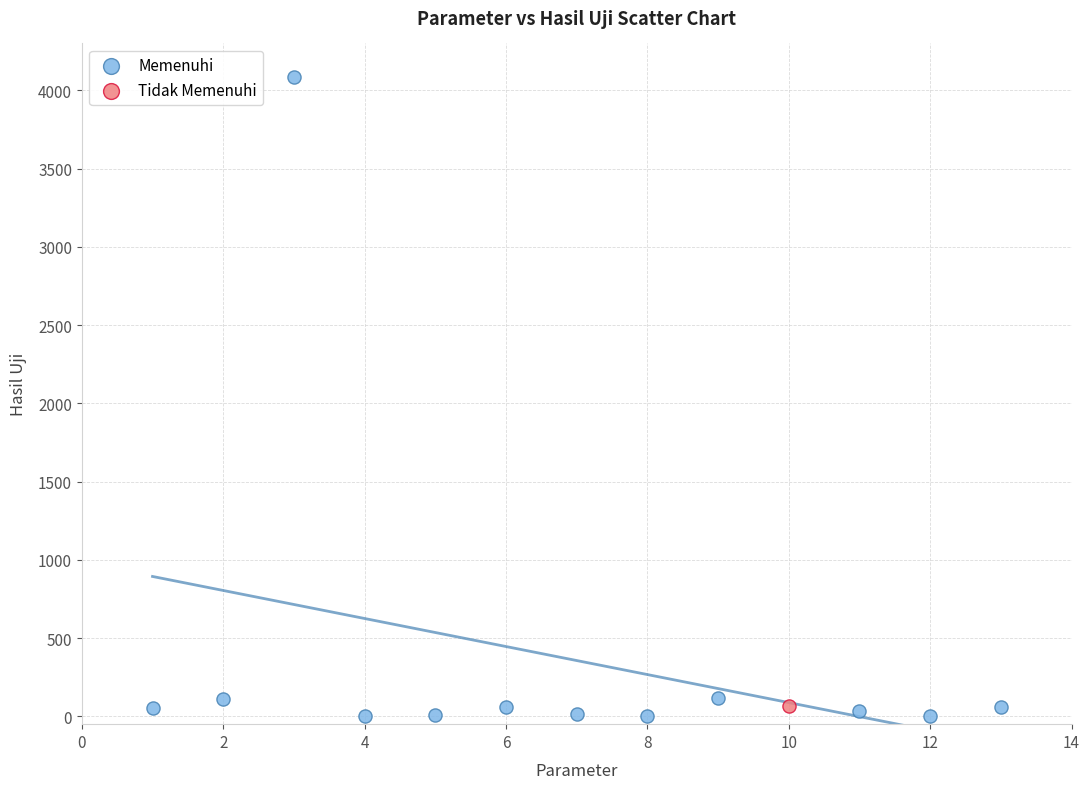

What are all the series names shown in the legend?

Memenuhi, Tidak Memenuhi